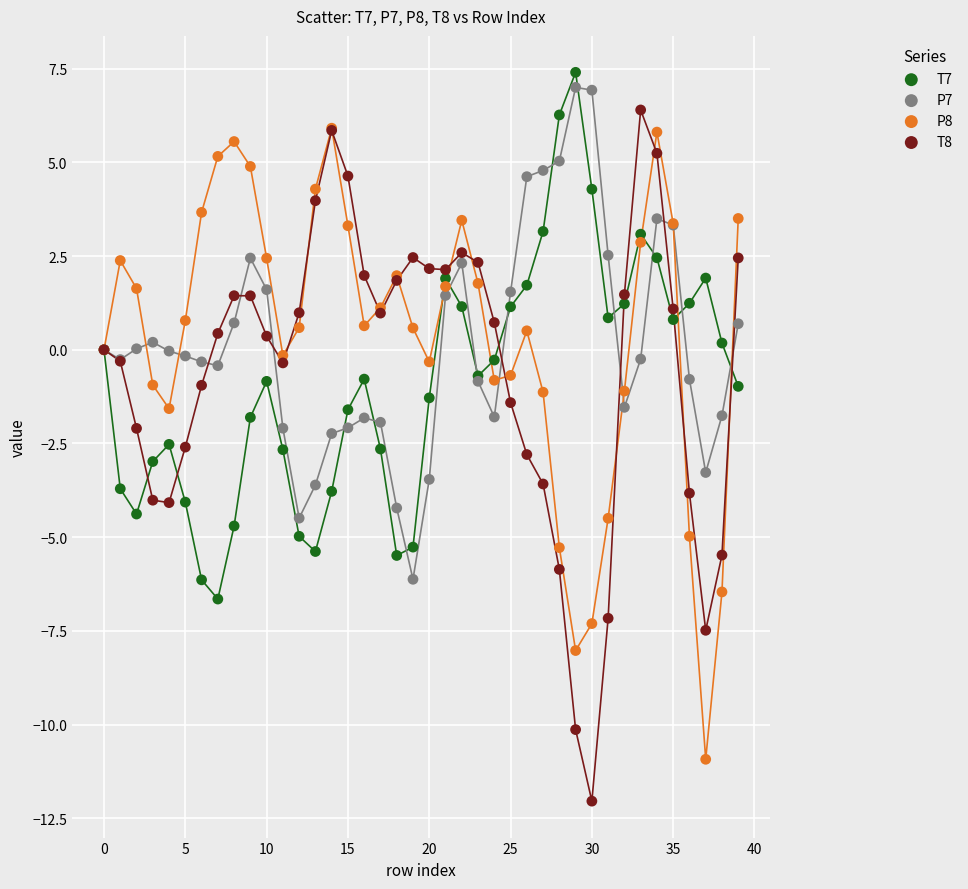

Which series has the largest Y range (max minus min)?

T8